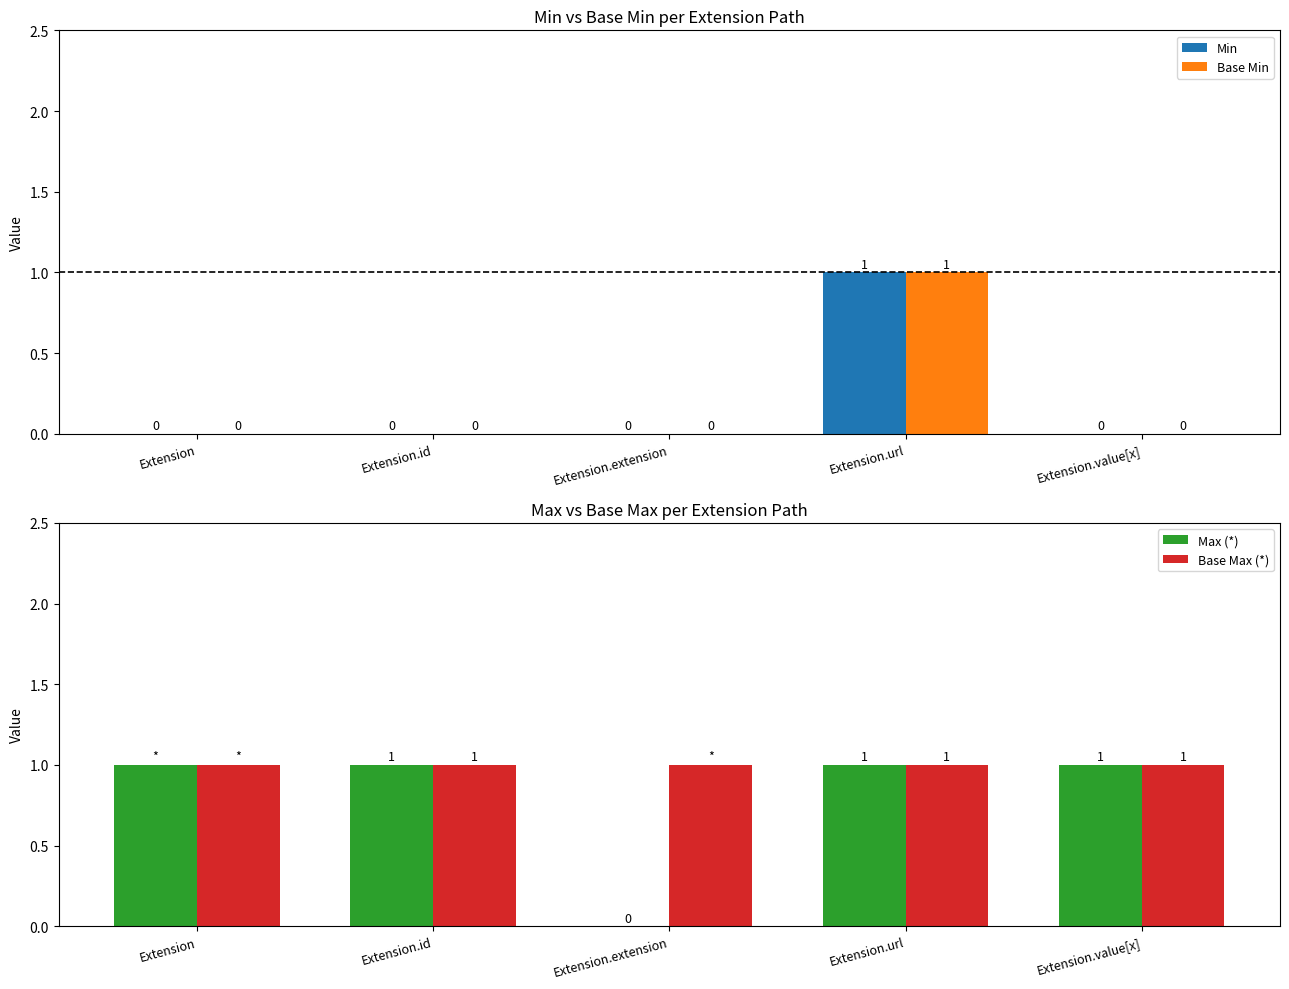

Reading left to right, transcribe all the data shown in this chart.

Min: Extension=0	Extension.id=0	Extension.extension=0	Extension.url=1	Extension.value[x]=0
Base Min: Extension=0	Extension.id=0	Extension.extension=0	Extension.url=1	Extension.value[x]=0
Max (*): Extension=1	Extension.id=1	Extension.extension=0	Extension.url=1	Extension.value[x]=1
Base Max (*): Extension=1	Extension.id=1	Extension.extension=1	Extension.url=1	Extension.value[x]=1